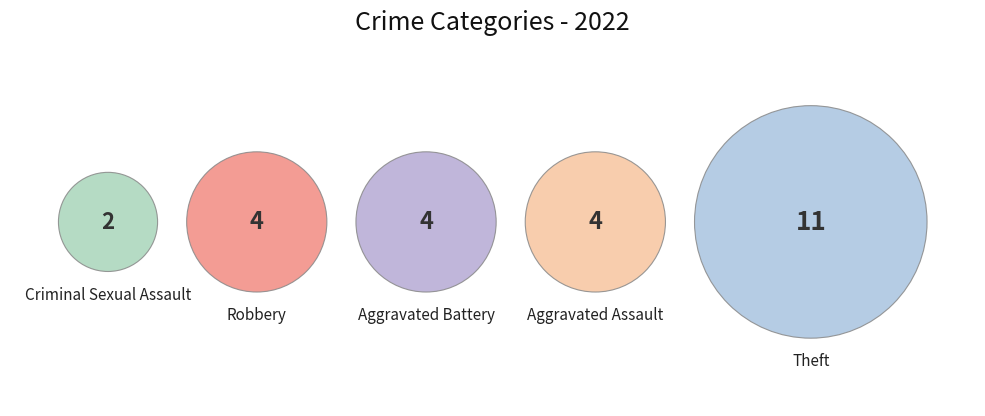

Does Robbery represent more than half of the total?

No